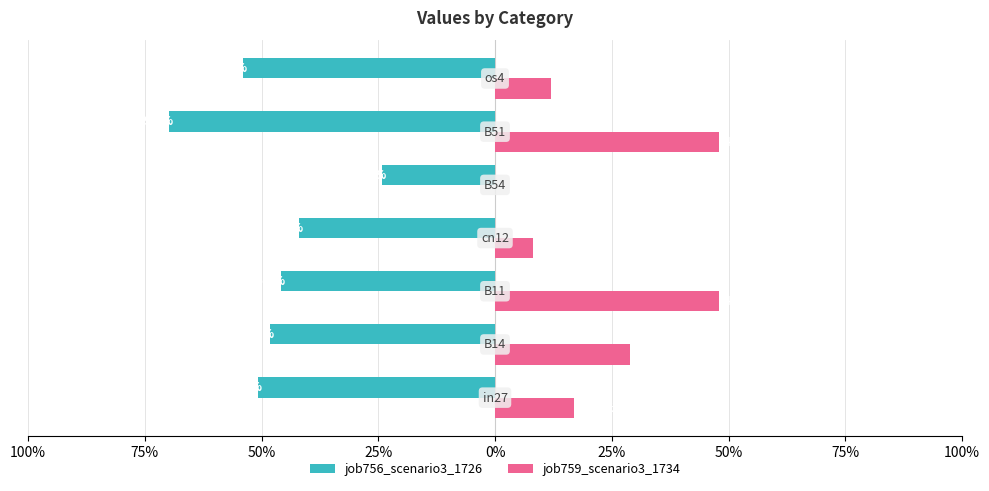

What are all the series names shown in the legend?

job756_scenario3_1726, job759_scenario3_1734